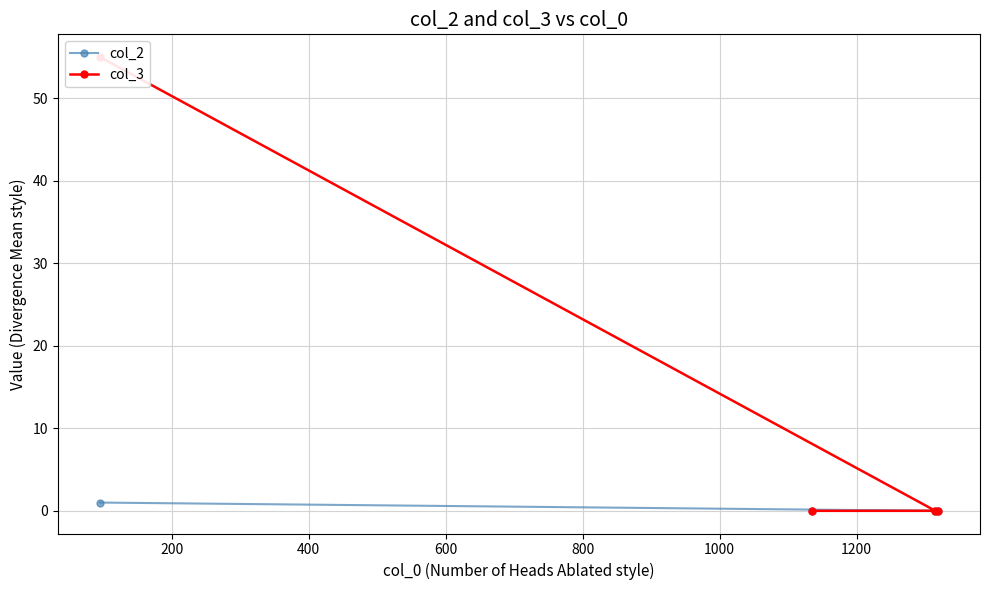

Which series has the largest range (max minus min)?

col_3